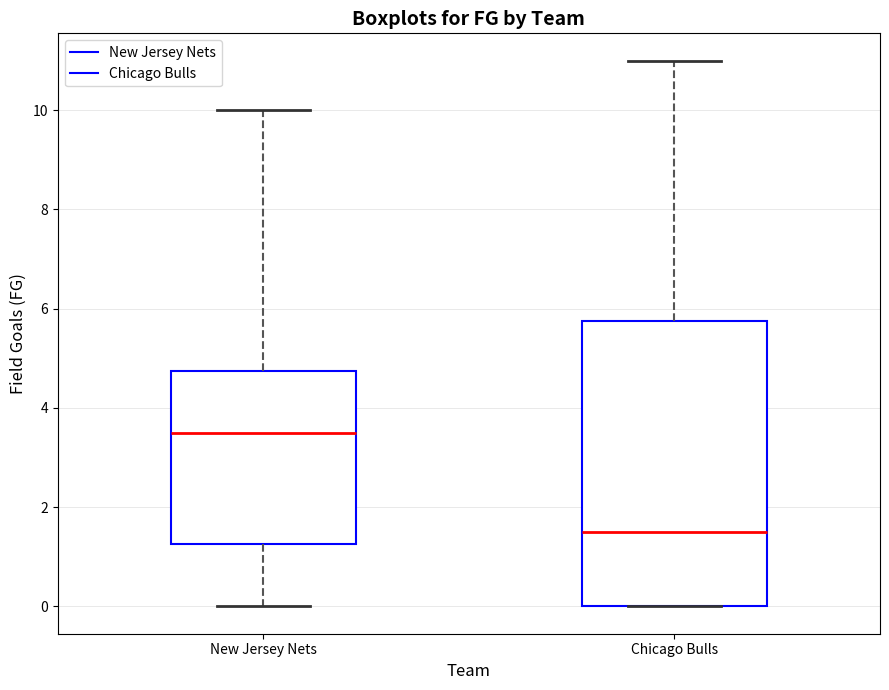

Which box has the lowest median line?

Chicago Bulls